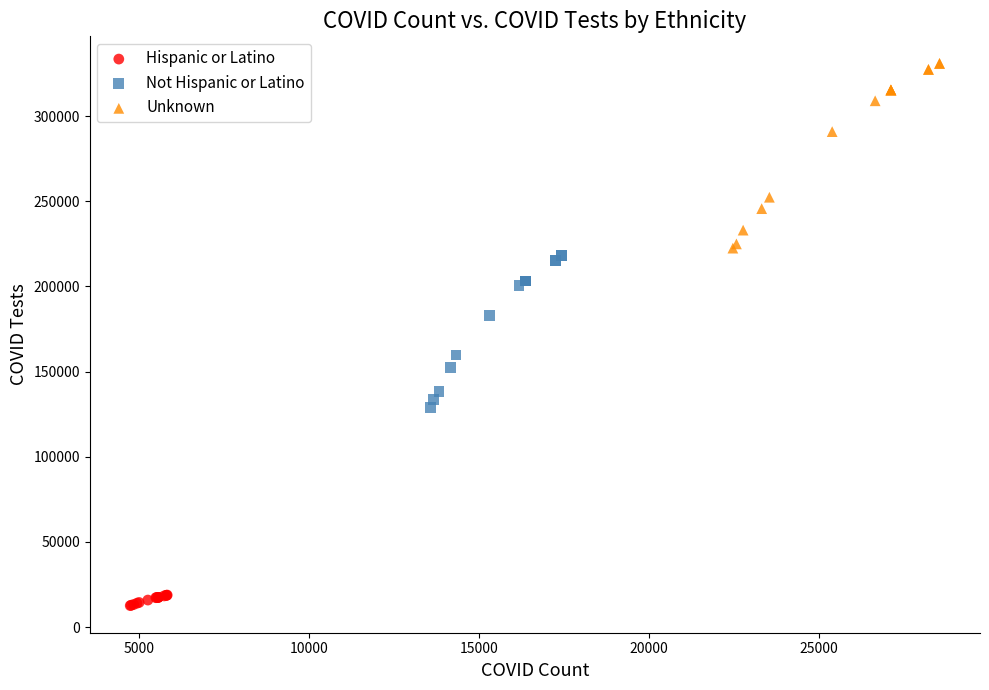

Which series has the widest spread of Y values?

Unknown